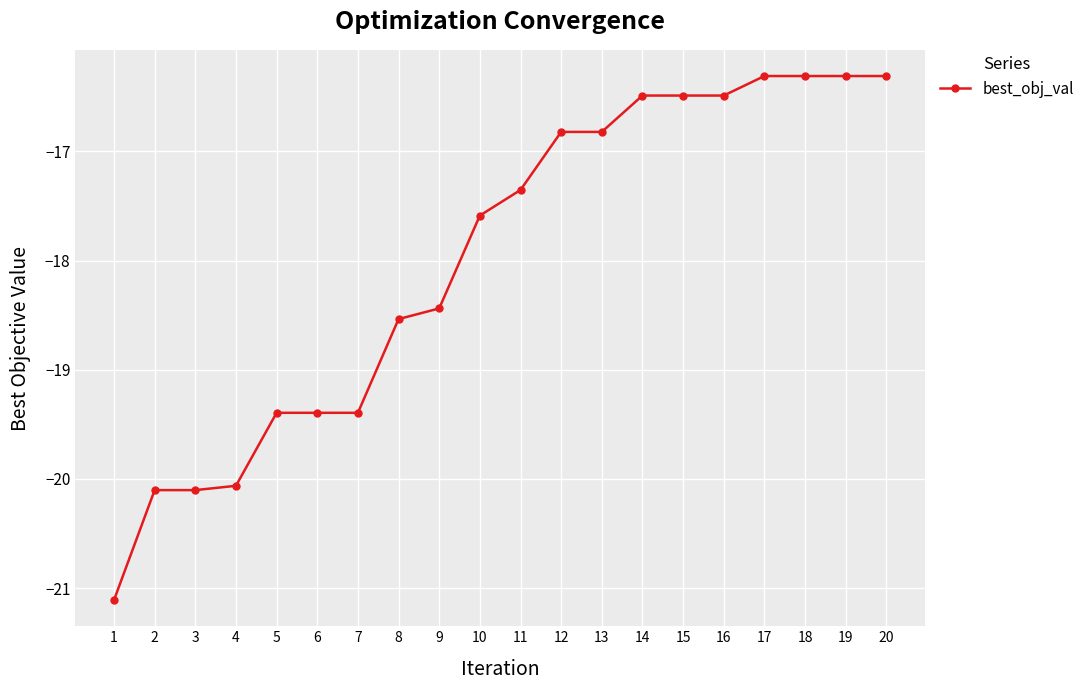

What is the maximum value shown in the chart?

-16.3